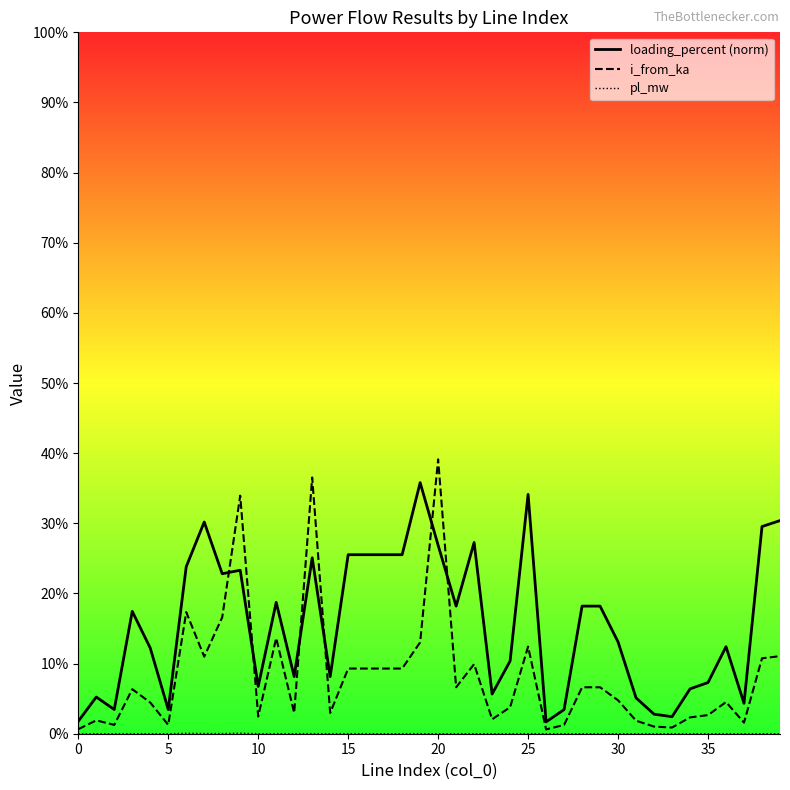

True or false: i_from_ka has a value of 0.1 at 17.

False